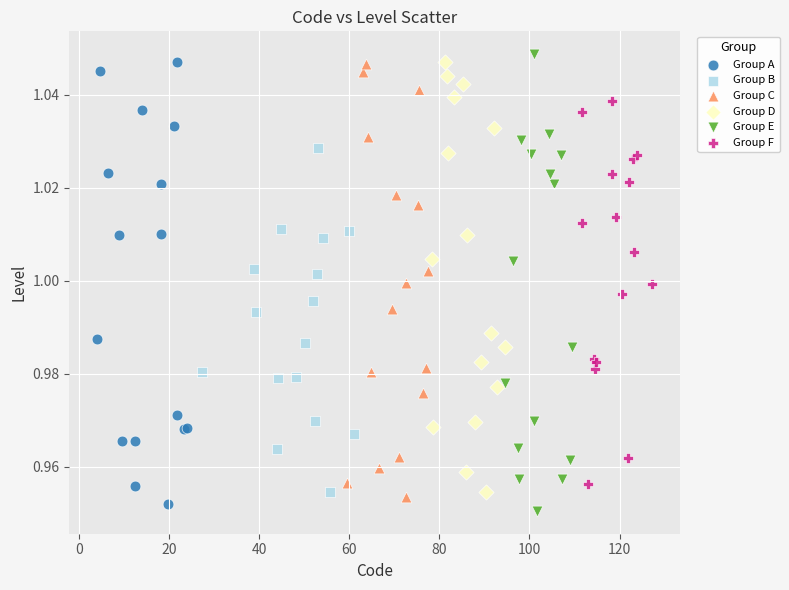

Which series reaches the minimum Y coordinate?

Group E